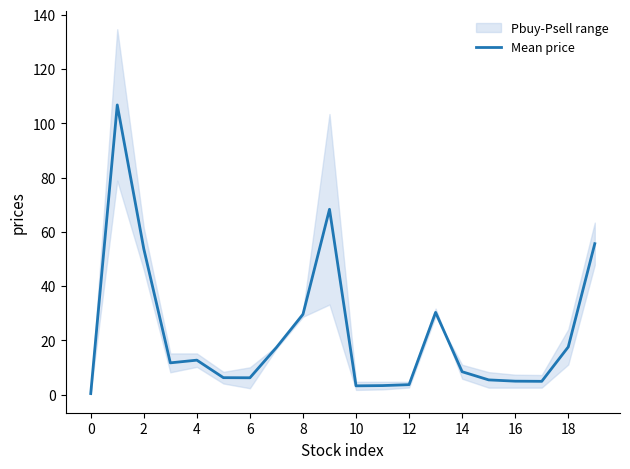

The value of Mean price at 4 is 12.7. True or false?

True